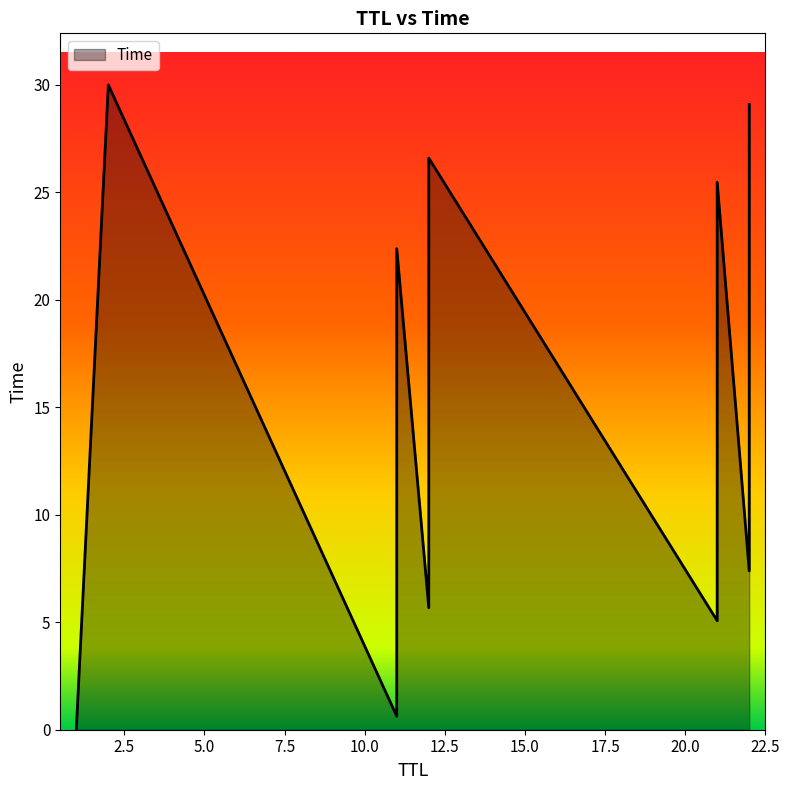

What is the average value?

15.4